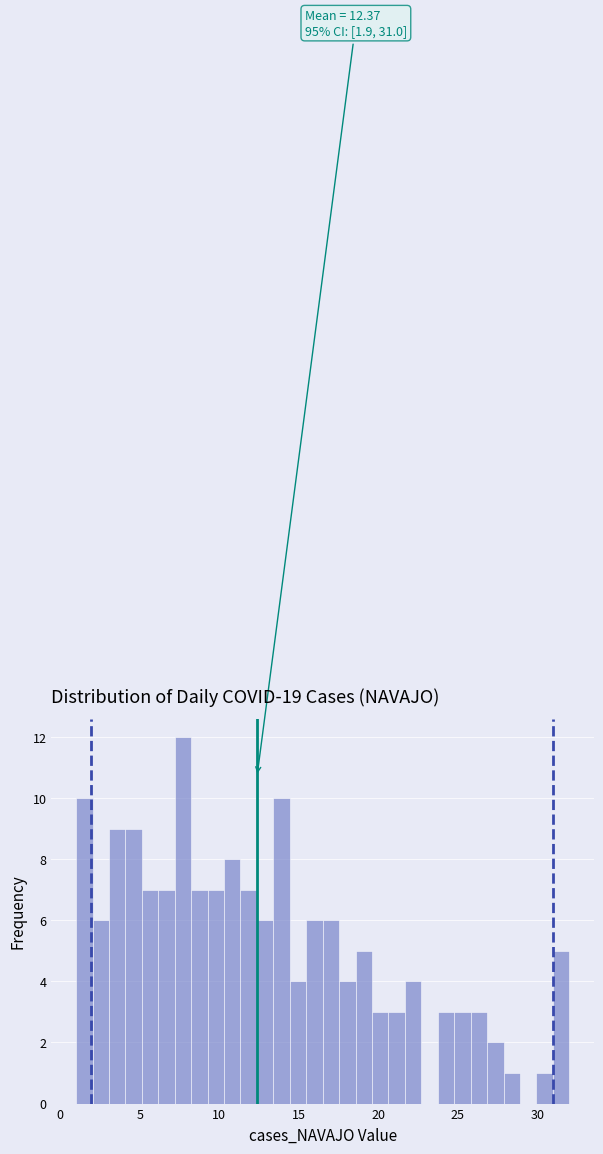

Around what value on the x-axis is the tallest bar? Give the approximate position of its centre, as read against the axis.

7.5